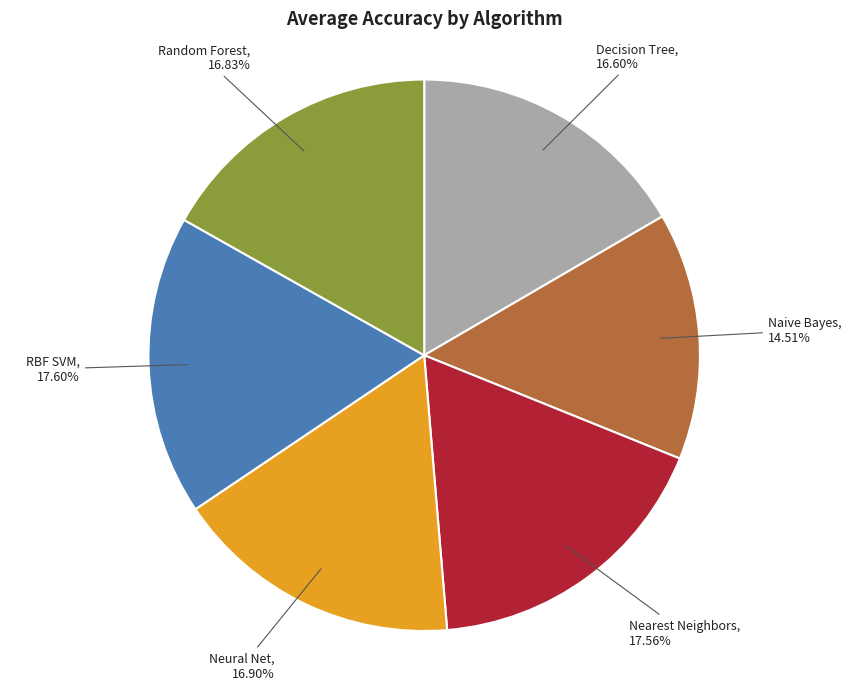

Is there any slice that represents more than half of the pie?

No